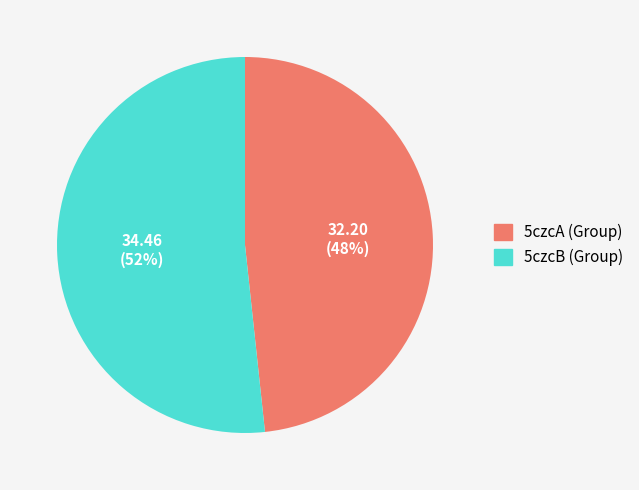

To the nearest percent, what is the average slice percentage?

50%